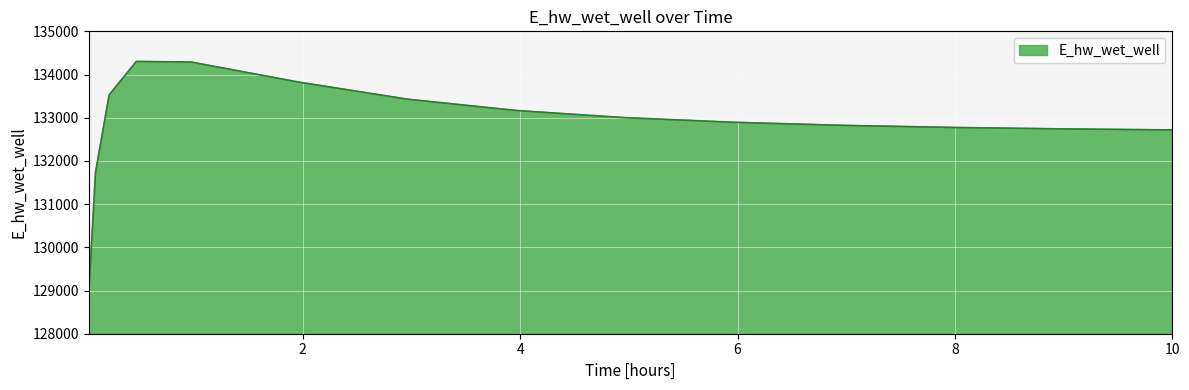

What is the difference between the maximum and minimum values?

5353.1